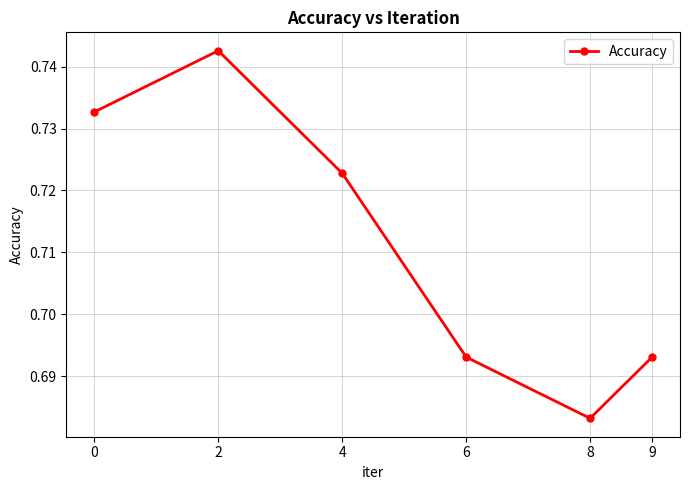

What is the sum of the values at 9 and 2?

1.4